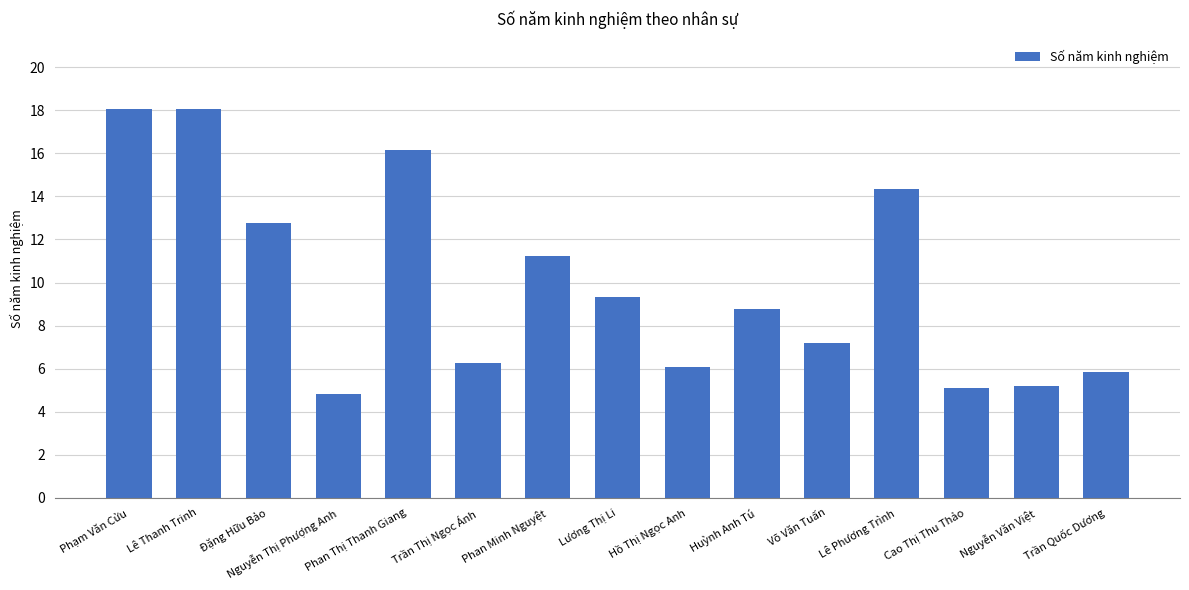

What is the sum of all values?

149.2